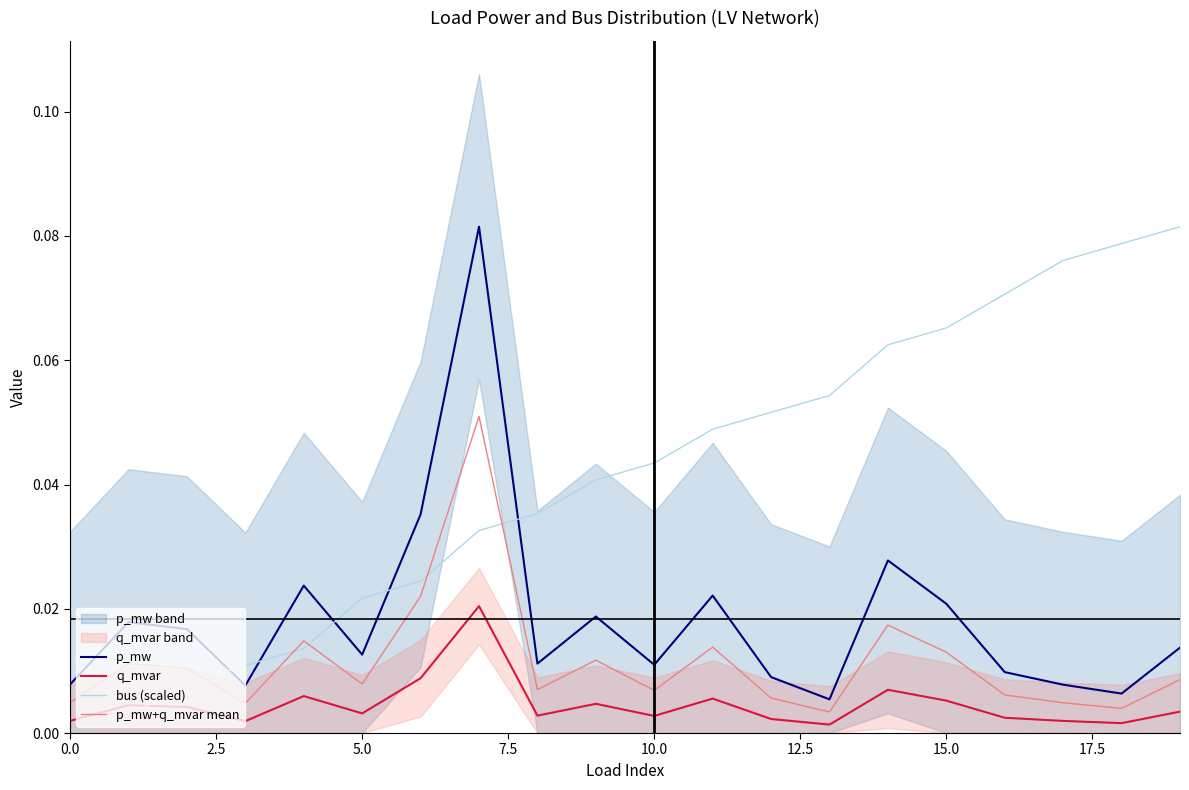

True or false: q_mvar and p_mw intersect in this chart.

False